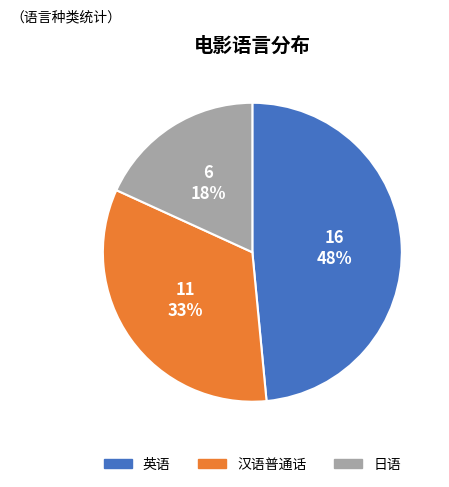

True or false: 日语 accounts for 18% of the total.

True